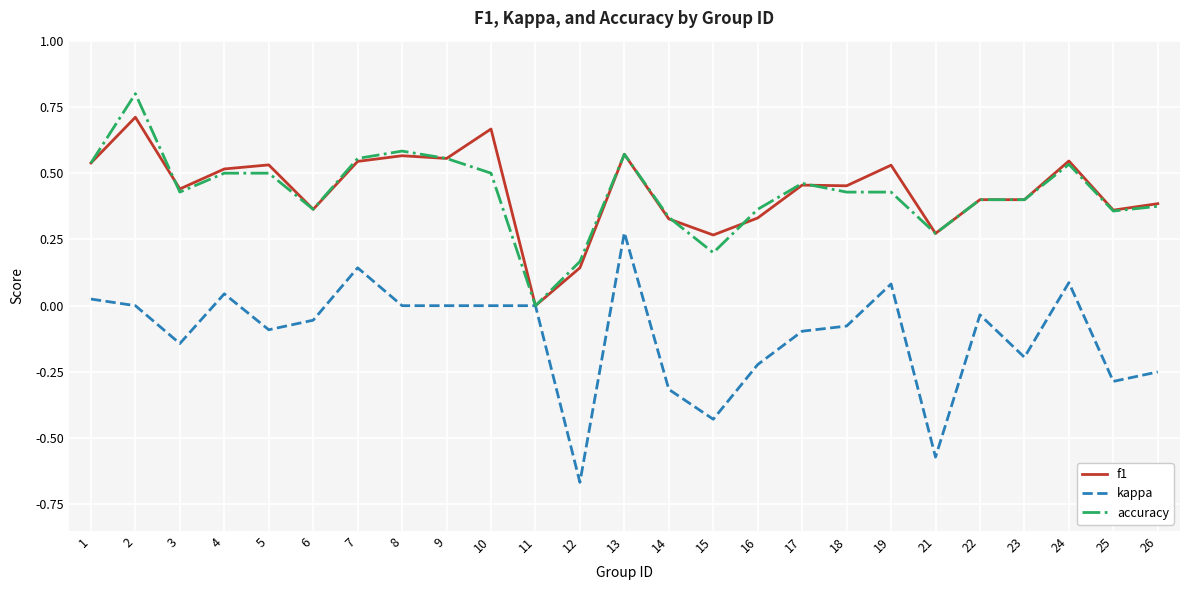

The kappa series shows -0.2 at 25. True or false?

False